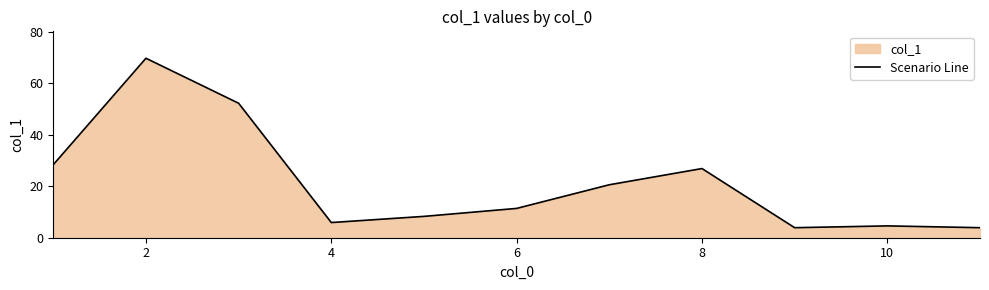

Where is the first local minimum?

4